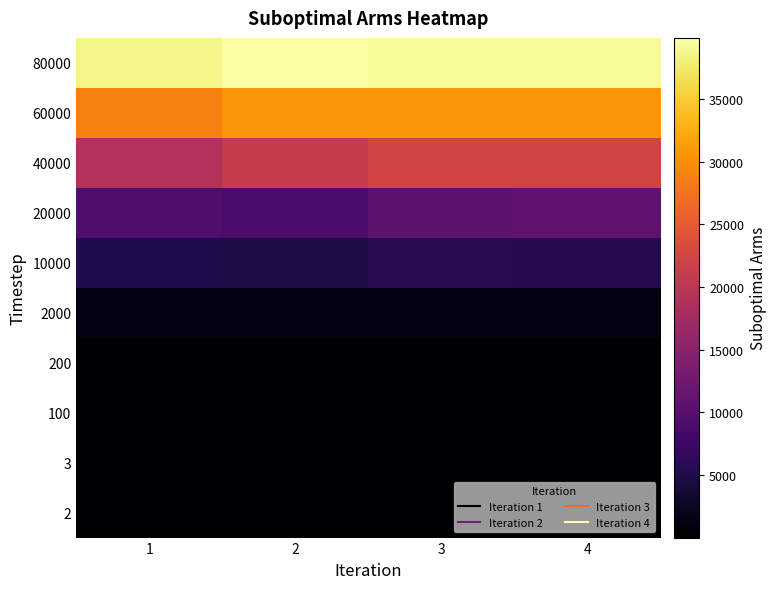

Reading right to left, transcribe all the data shown in this chart.

2: 4=1	3=1	2=1	1=1
3: 4=2	3=2	2=2	1=2
100: 4=64	3=66	2=64	1=64
200: 4=139	3=124	2=128	1=122
2000: 4=1190	3=1135	2=1189	1=1218
10000: 4=5426	3=5524	2=4929	1=5110
20000: 4=10796	3=10729	2=9007	1=9238
40000: 4=22302	3=22302	2=21051	1=19110
60000: 4=30785	3=30744	2=30785	1=28962
80000: 4=39302	3=39302	2=39897	1=38734